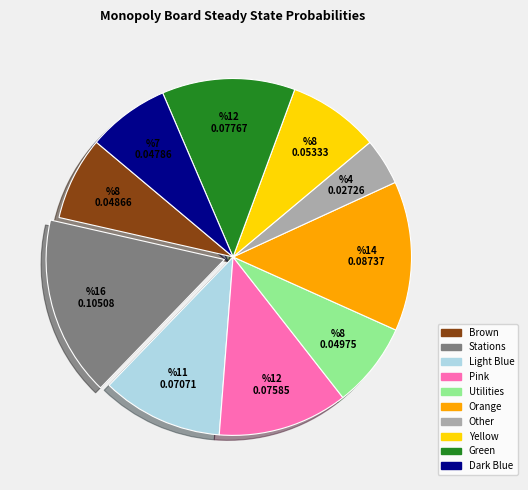

How many slices are in this pie chart?

10